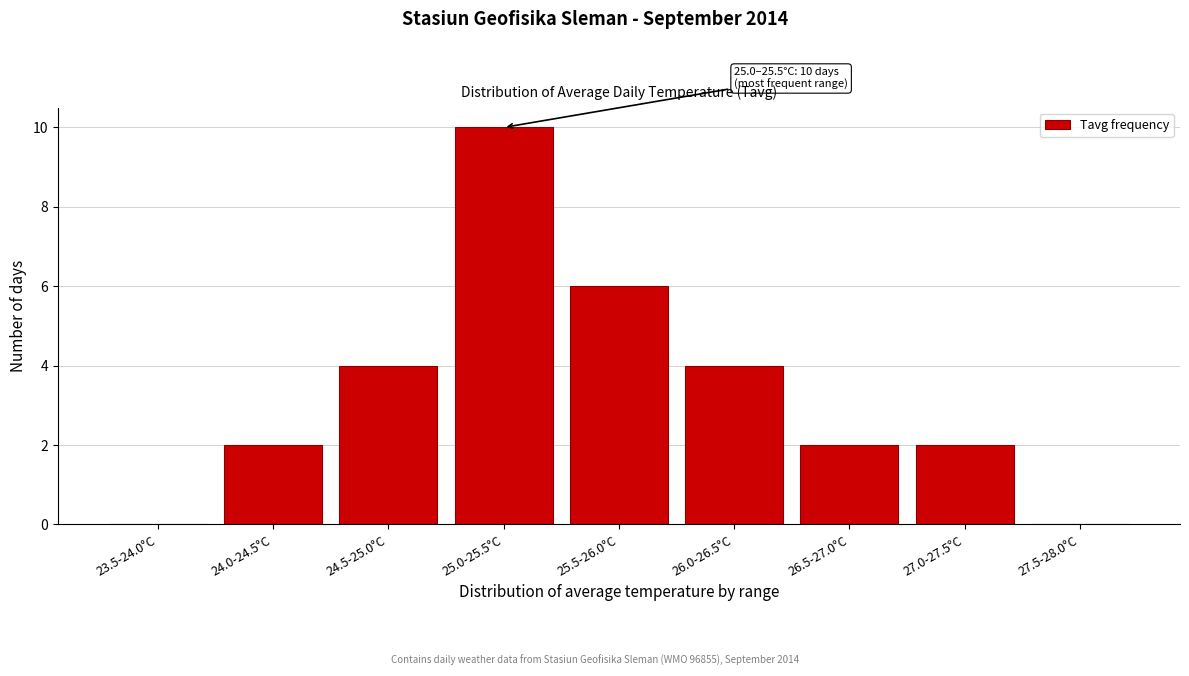

Reading right to left, what are all the values shown in this chart?

27.5-28.0°C=0	27.0-27.5°C=2	26.5-27.0°C=2	26.0-26.5°C=4	25.5-26.0°C=6	25.0-25.5°C=10	24.5-25.0°C=4	24.0-24.5°C=2	23.5-24.0°C=0